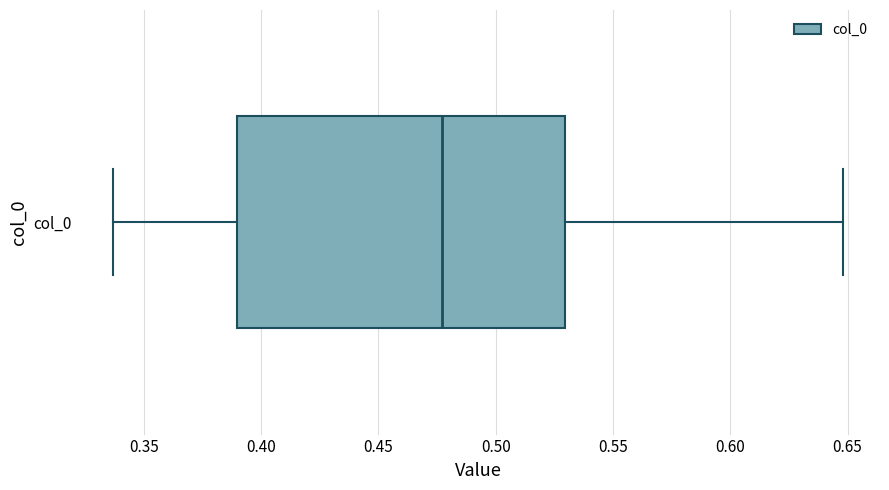

Read this box plot against the x-axis: the position of the median line, the range covered by the box, and the ends of both whiskers. The values are not printed on the chart, so give them approximately, as read against the axis.

median 0.475, box 0.390 to 0.530, whiskers 0.335 to 0.650